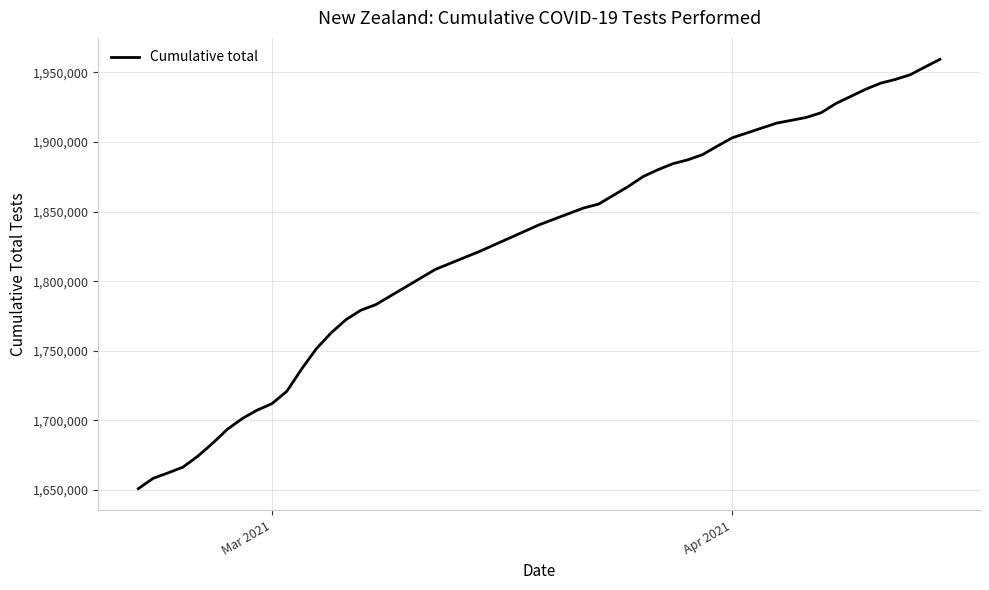

What is the smallest value displayed?

1651035